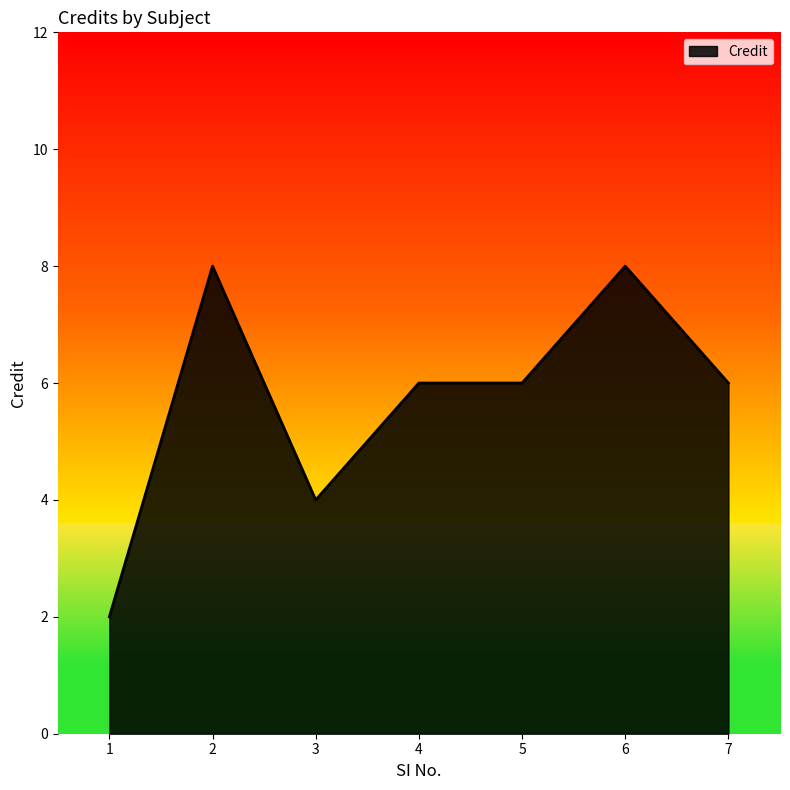

The value at 4 is 10. True or false?

False